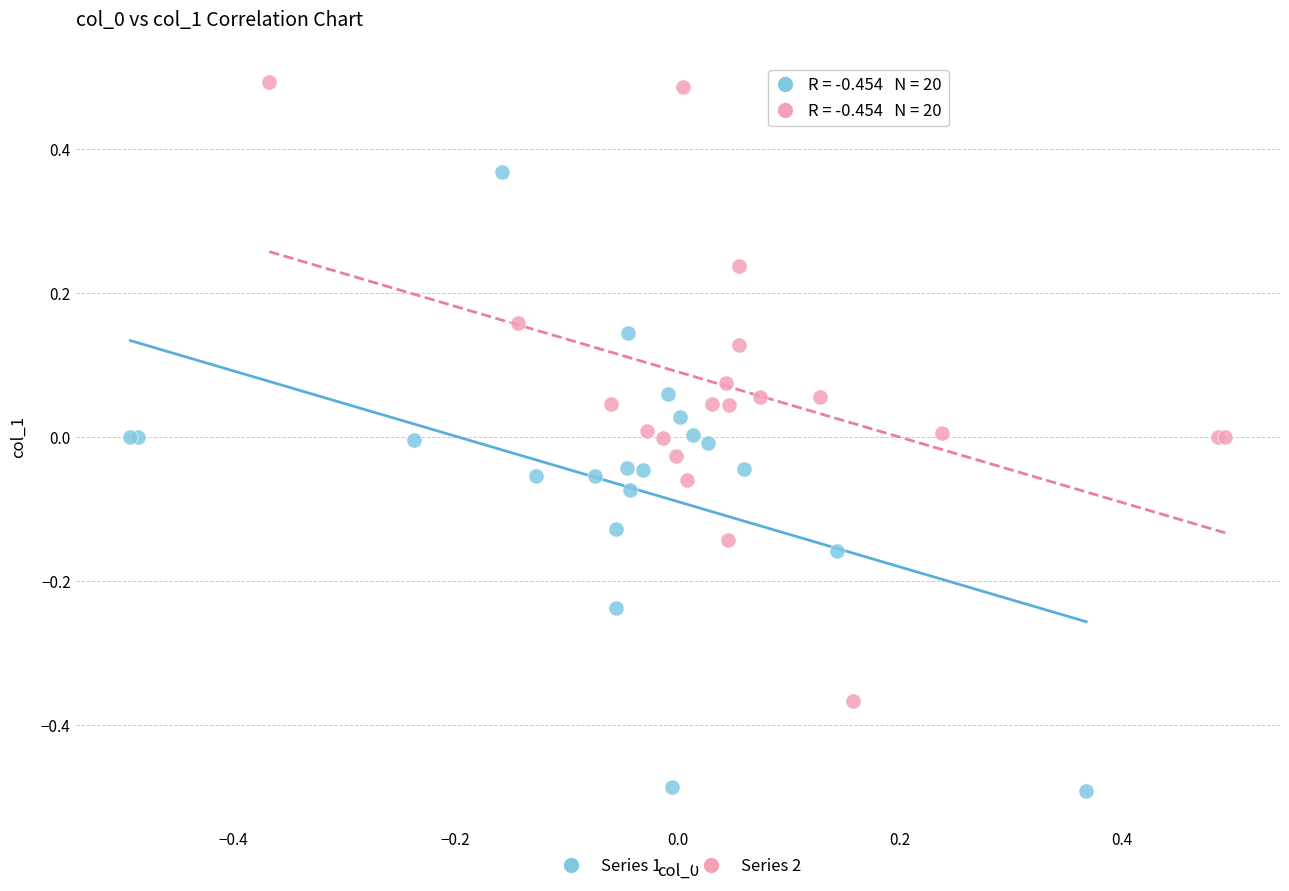

Which series reaches the maximum Y coordinate?

Series 2